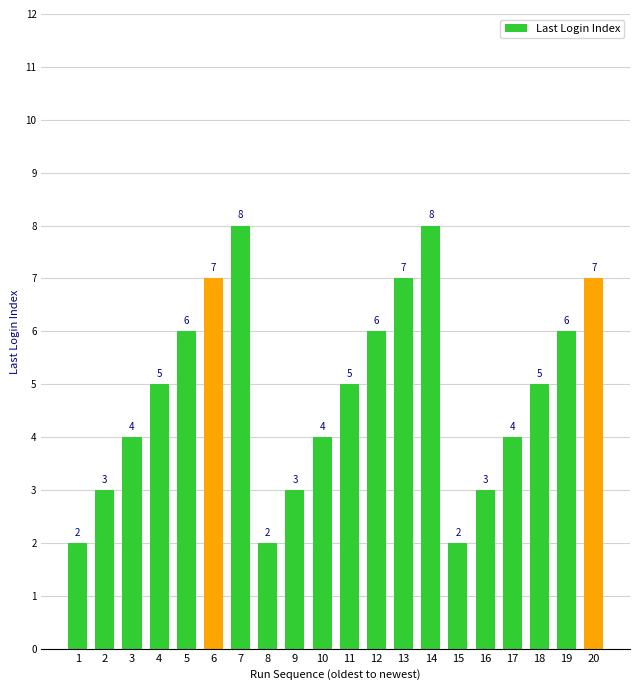

Is it true that the value at 1 is 2?

True